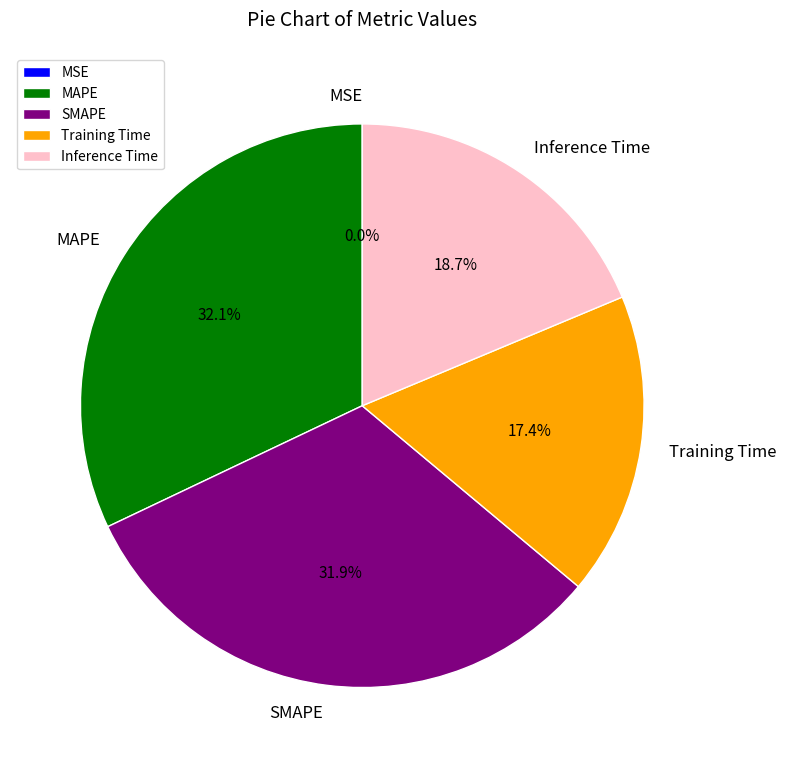

Does SMAPE represent more than half of the total?

No